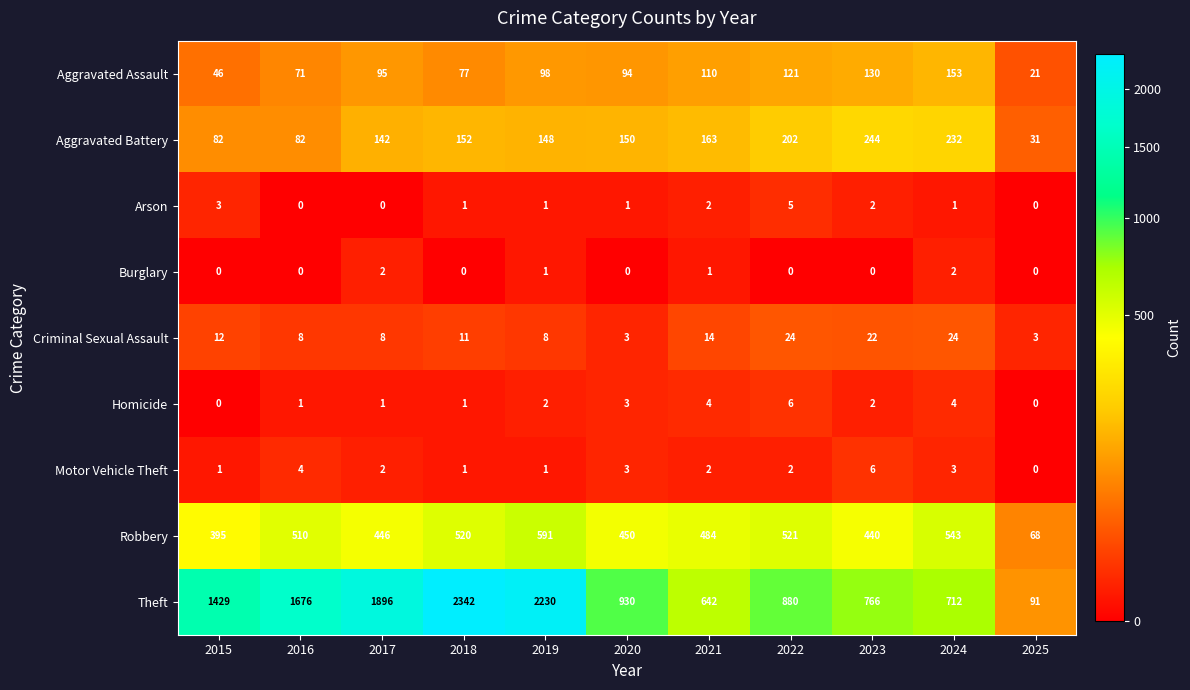

Between 2017 and 2019, which series saw the biggest shift?

Theft